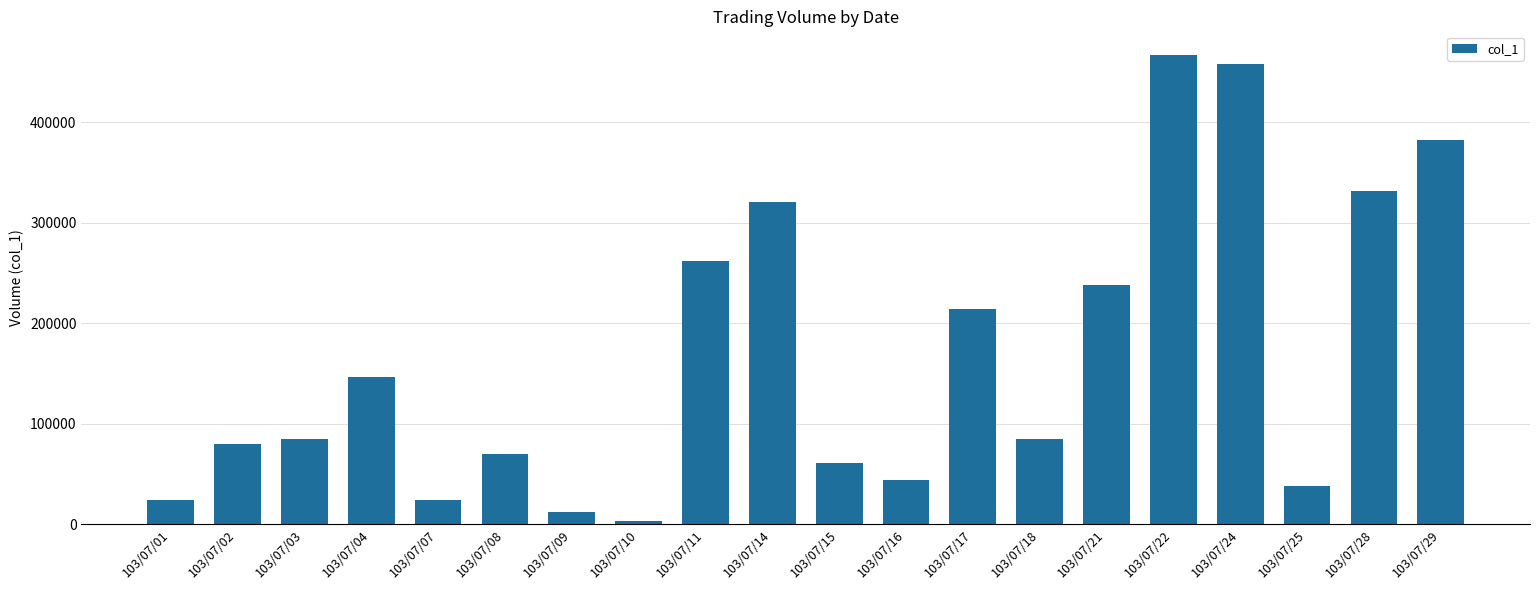

Count the number of data series in this chart.

1